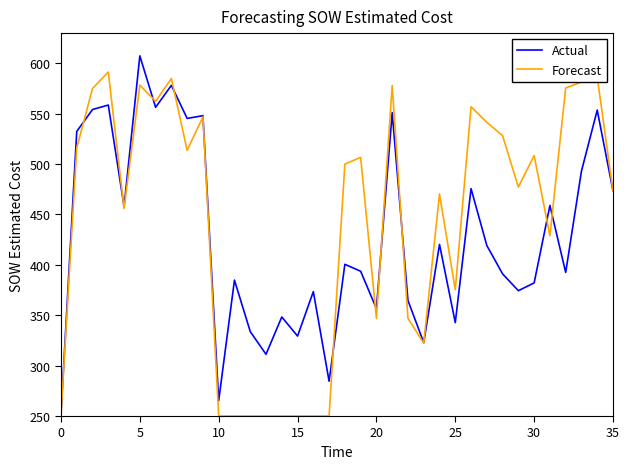

Rank the series by their maximum value, from lowest to highest.

Forecast, Actual